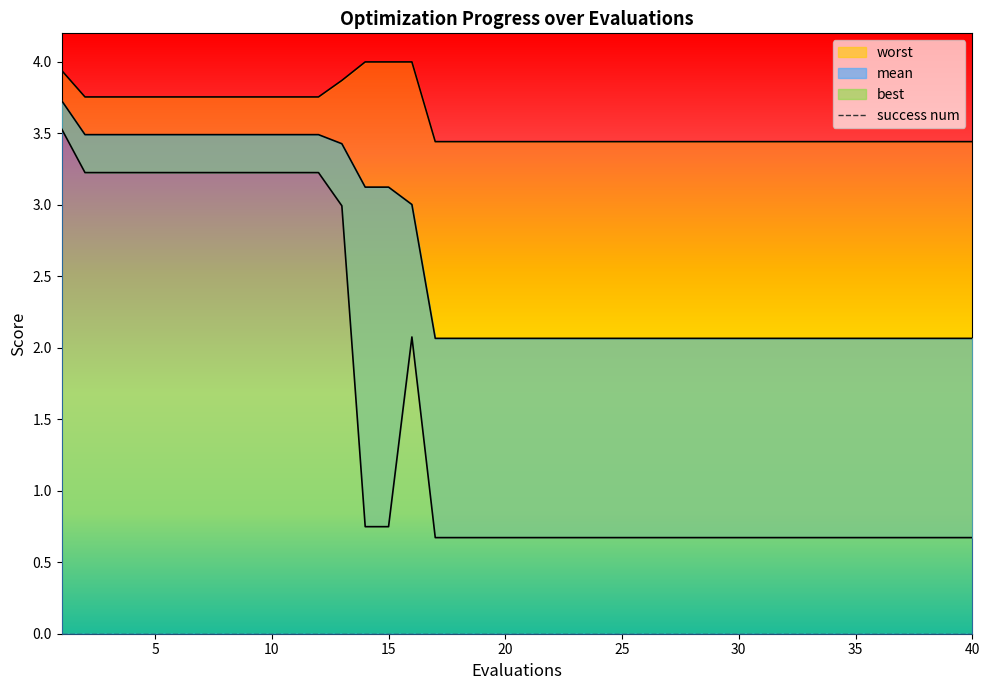

Where is mean nearest to the value 2?

17